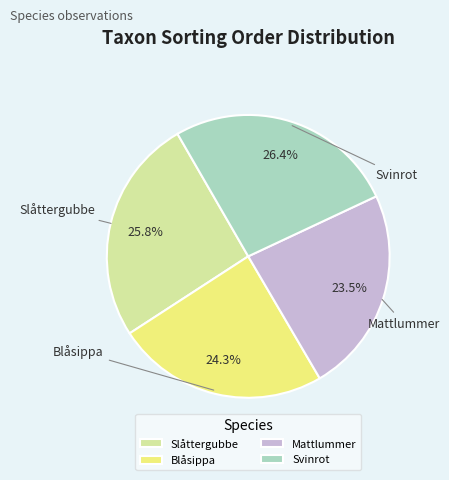

What is the total percentage of Slåttergubbe and Svinrot?

52.2%